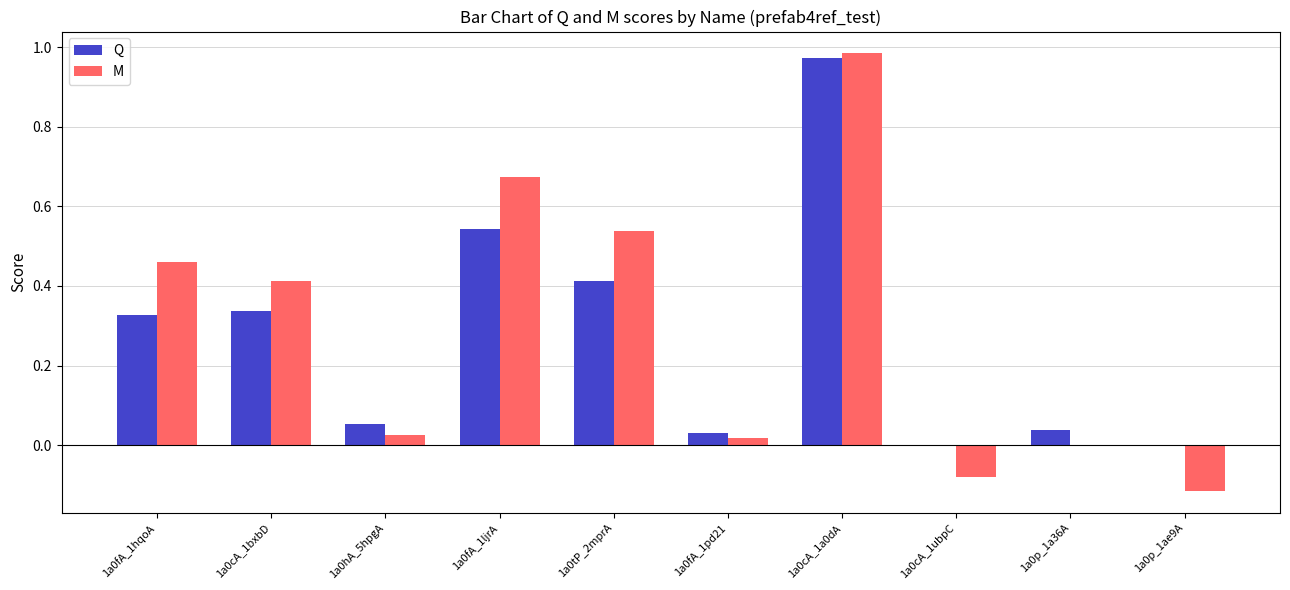

How many categories are shown in the chart?

10